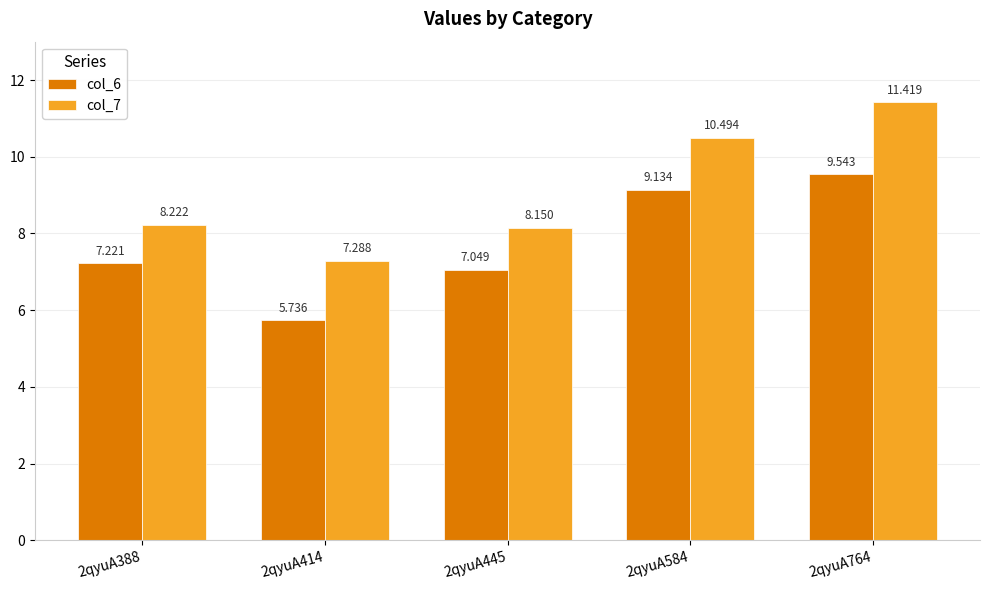

What is the greatest value displayed?

11.4